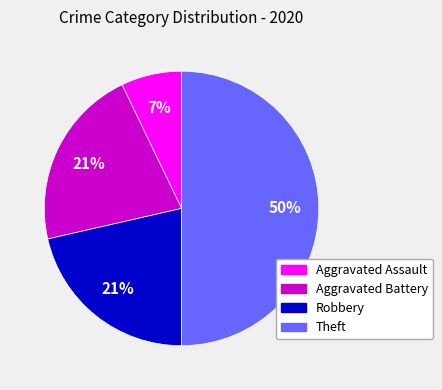

Between Aggravated Assault and Aggravated Battery, which is larger?

Aggravated Battery